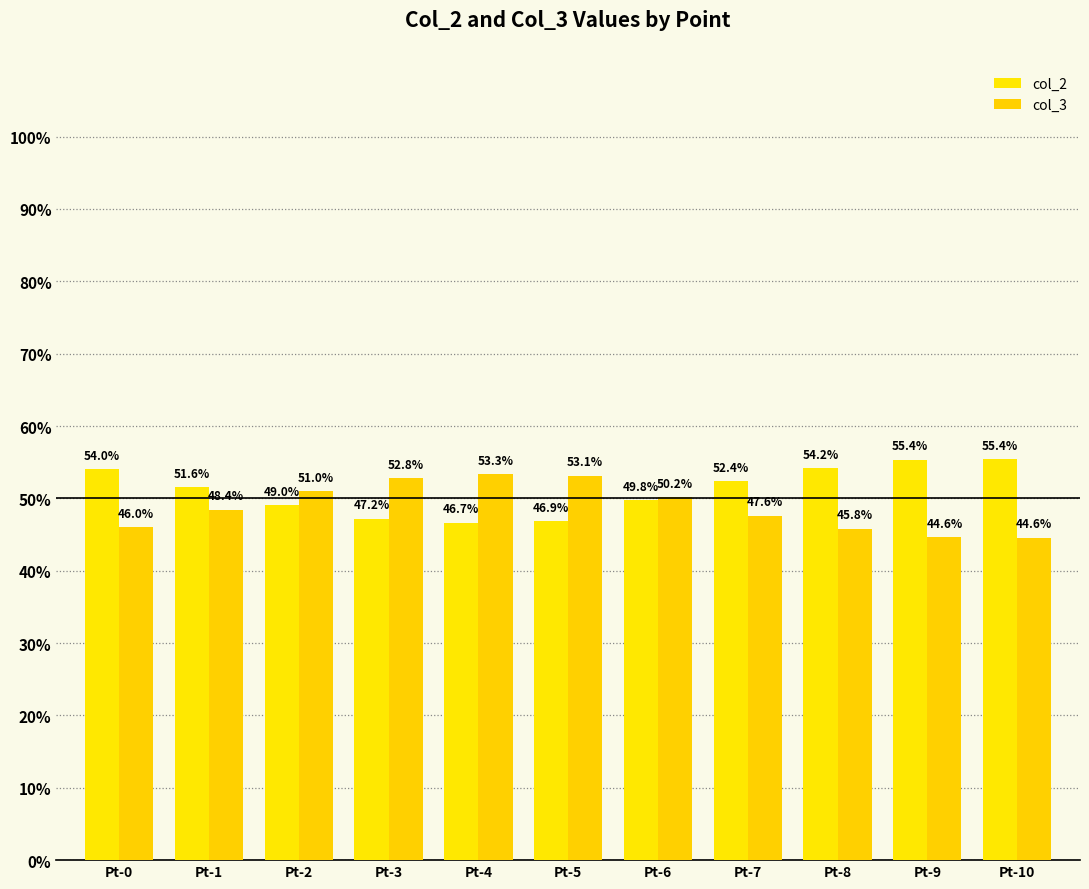

Where is col_2 nearest to the value 51?

Pt-1